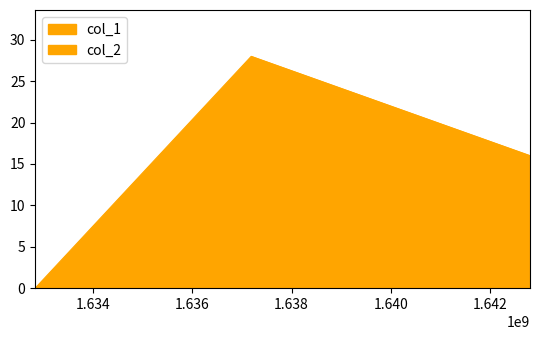

Which category has the lowest value across all series?

1632832892